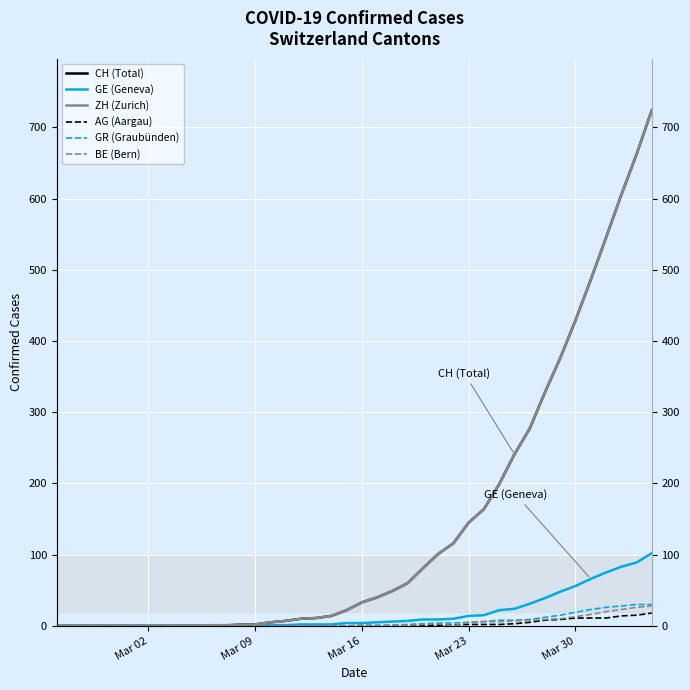

True or false: BE (Bern) and ZH (Zurich) cross at least once.

False